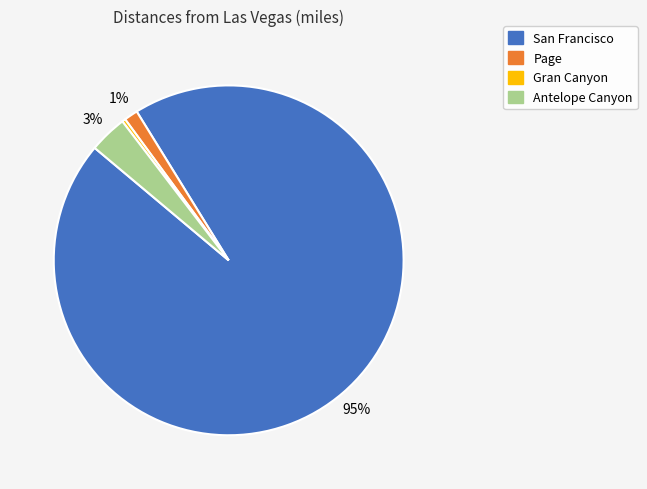

Which has a higher value, Gran Canyon or Antelope Canyon?

Antelope Canyon